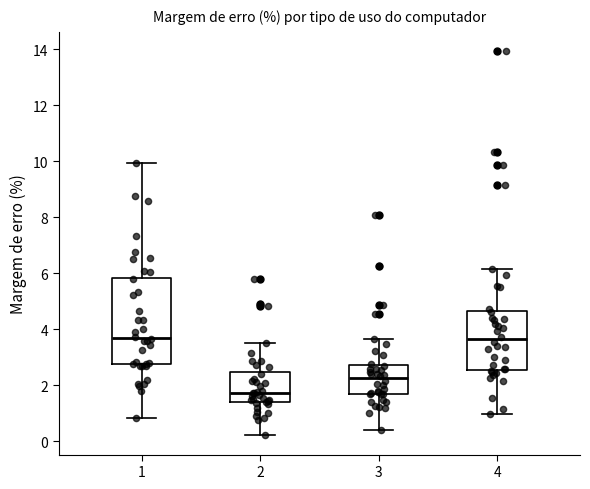

Reading left to right, read every box against the y-axis: the position of its median line, the range the box covers, and the ends of its whiskers. The values are not printed on the chart, so give them approximately, as read against the axis.

1: median 3.6, box 2.8 to 5.8, whiskers 0.8 to 10.0
2: median 1.8, box 1.4 to 2.4, whiskers 0.2 to 3.6
3: median 2.2, box 1.6 to 2.8, whiskers 0.4 to 3.6
4: median 3.6, box 2.6 to 4.6, whiskers 1.0 to 6.2